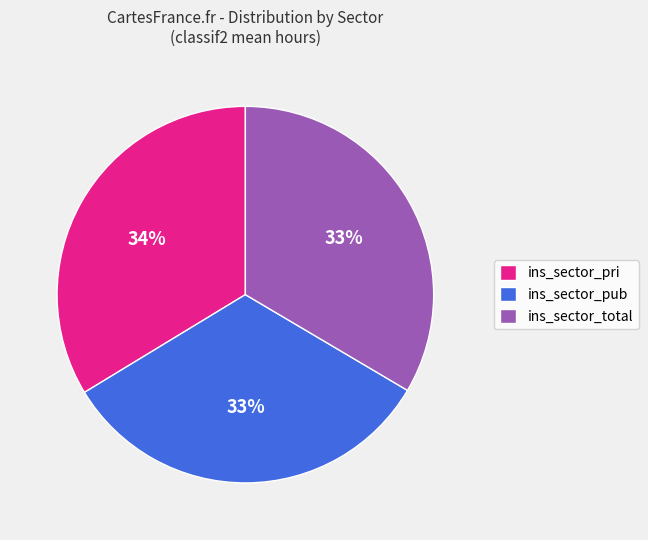

Do ins_sector_pub and ins_sector_total together represent more than half of the pie?

Yes